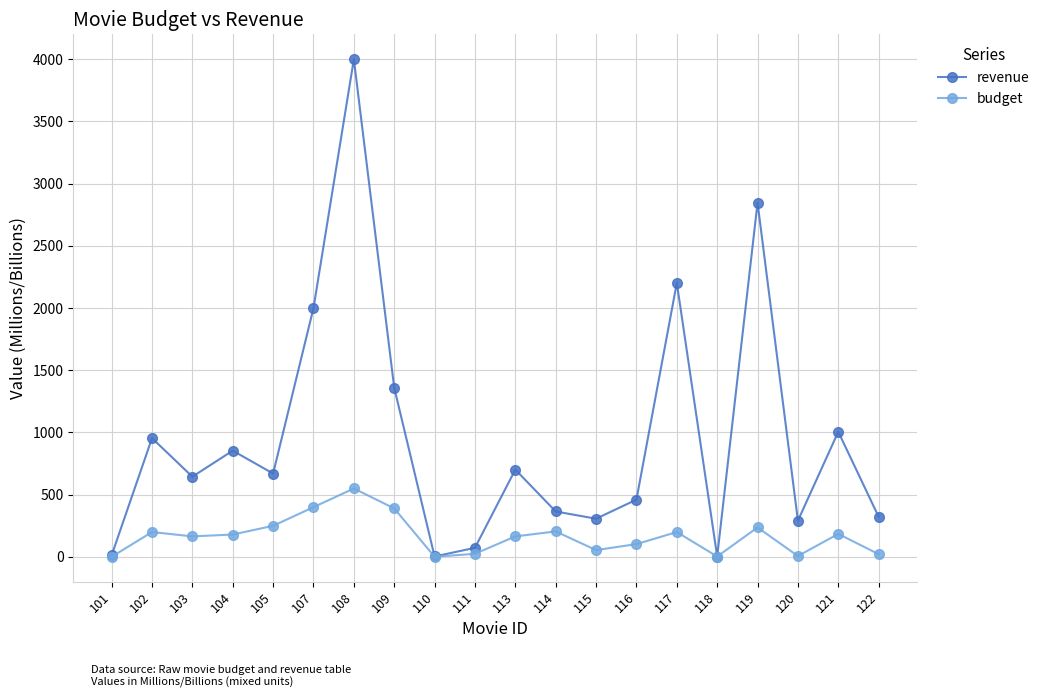

Is it true that revenue equals 1662.9 at 121?

False